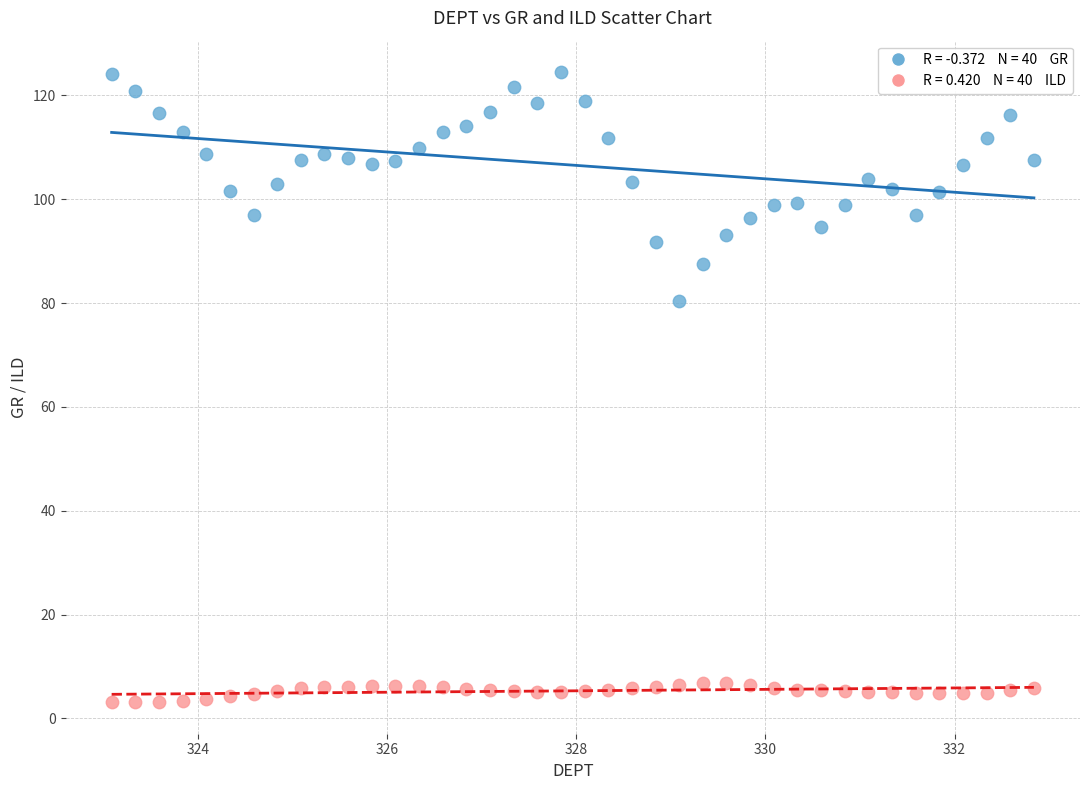

Across all data points, what is the range of X values (max minus min)?

9.8